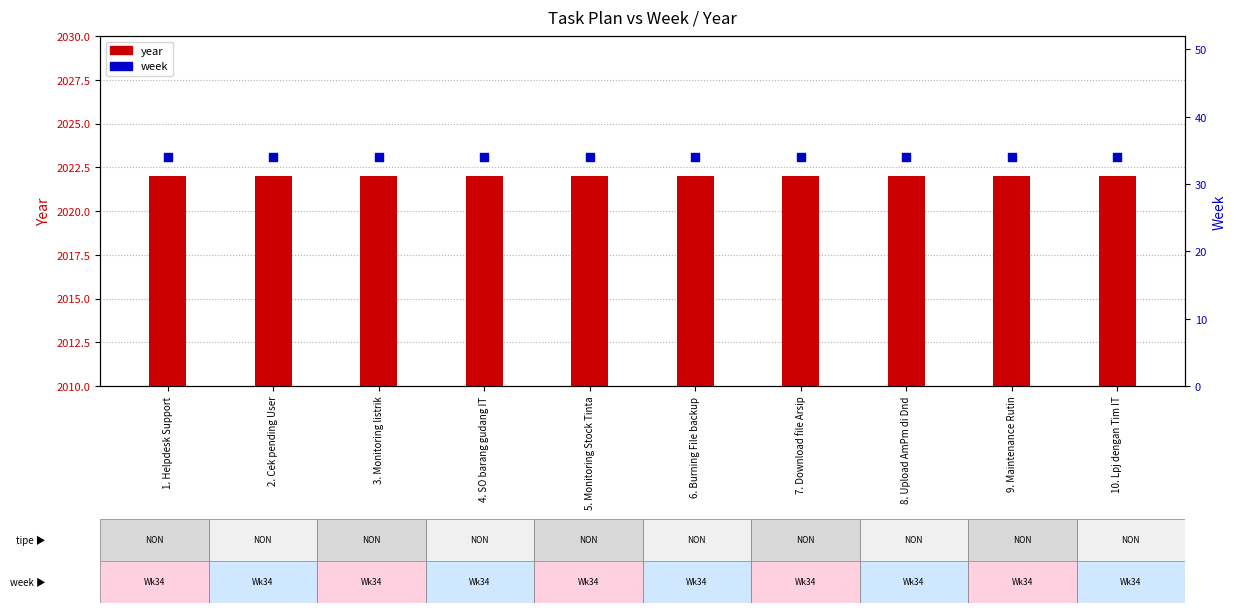

Which series has the largest total across all categories?

year